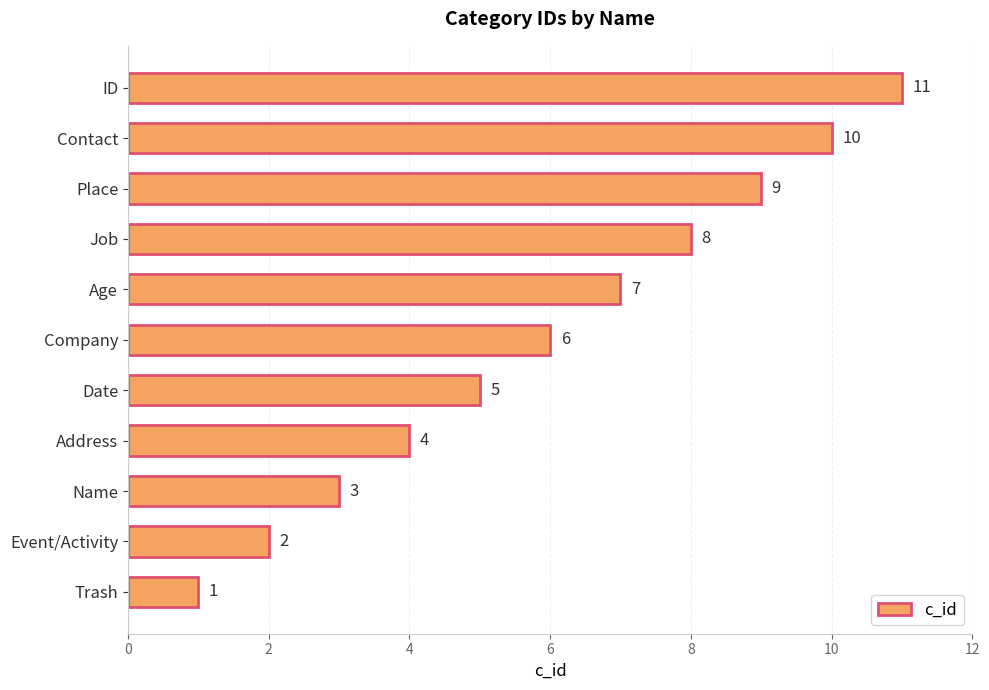

What is the sum of all values?

66